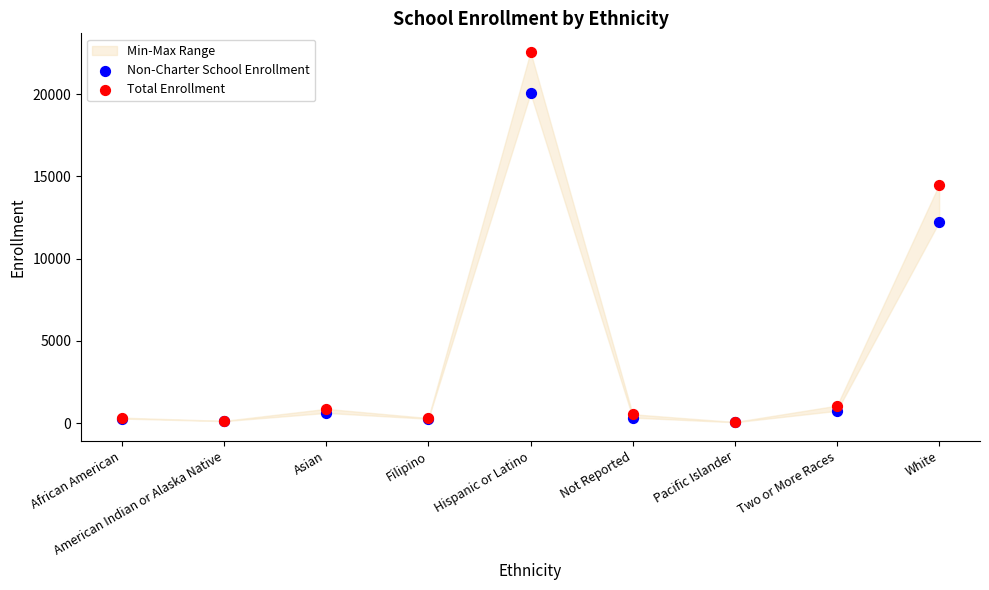

In the Total Enrollment series, what Y value is closest to 11324?

14504